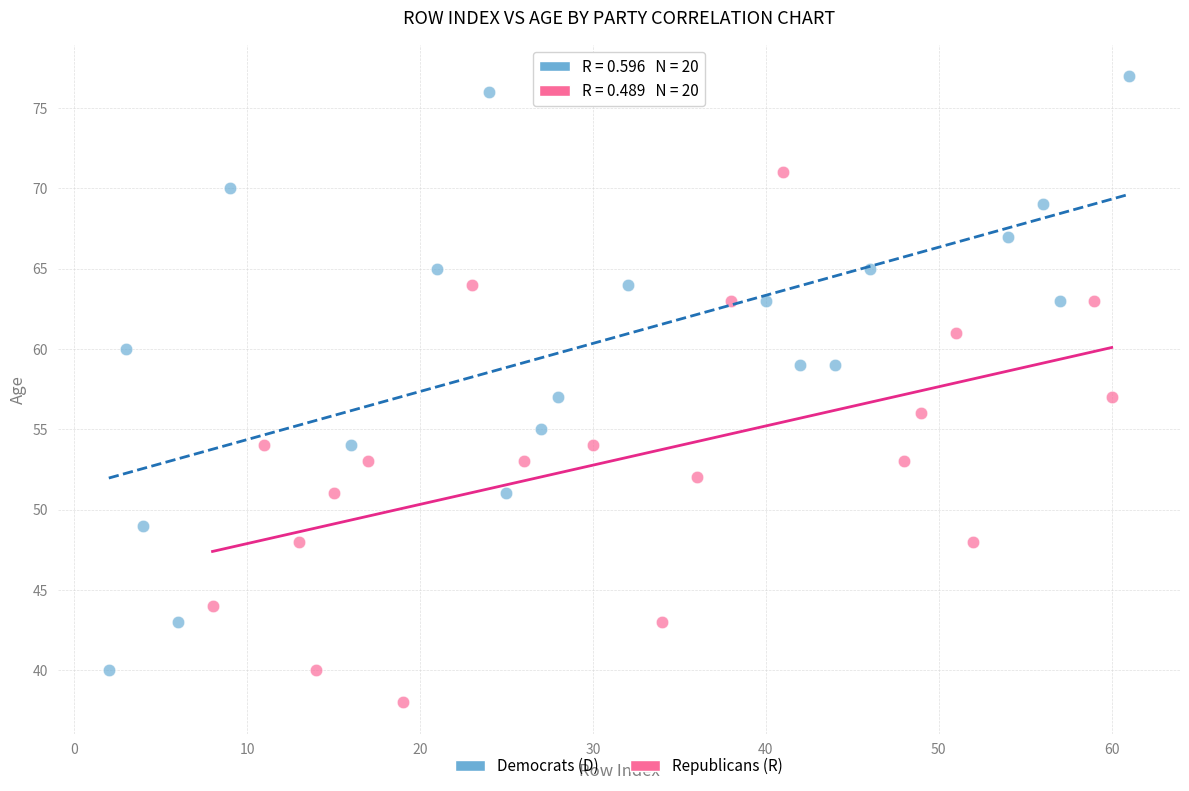

Which series has the widest spread of Y values?

Democrats (D)